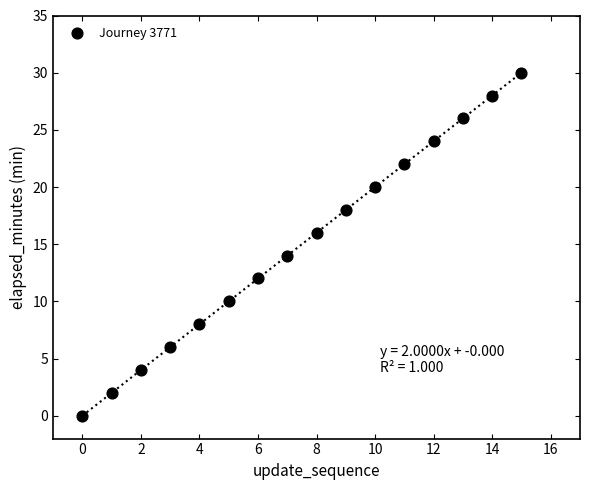

What is the range of Y values (max minus min)?

30